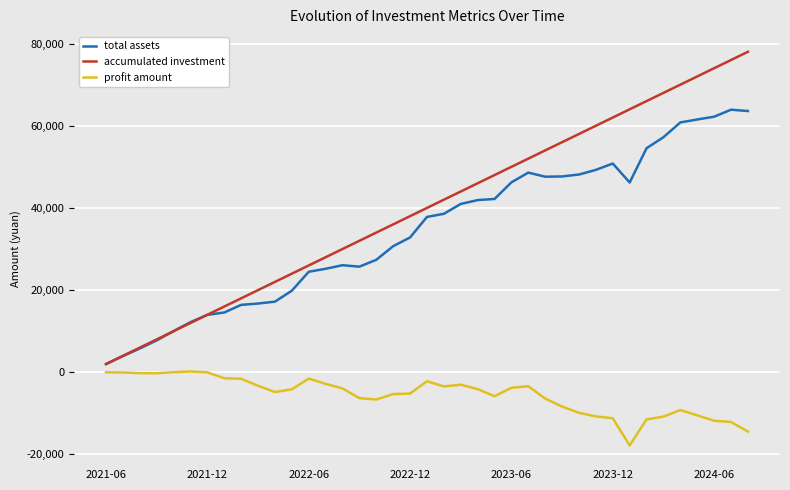

Which series has the largest total across all categories?

accumulated investment